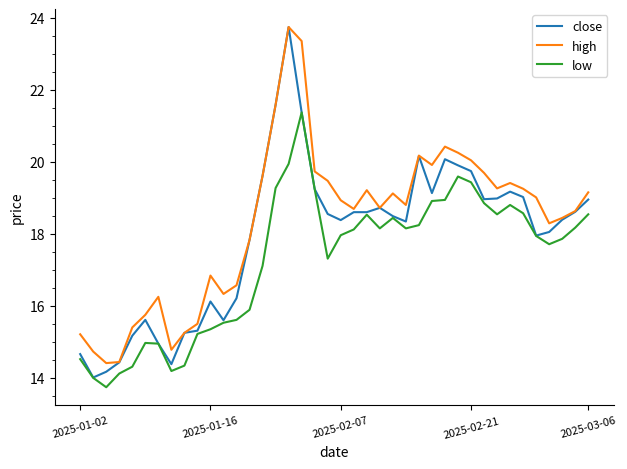

True or false: low and high cross at least once.

False